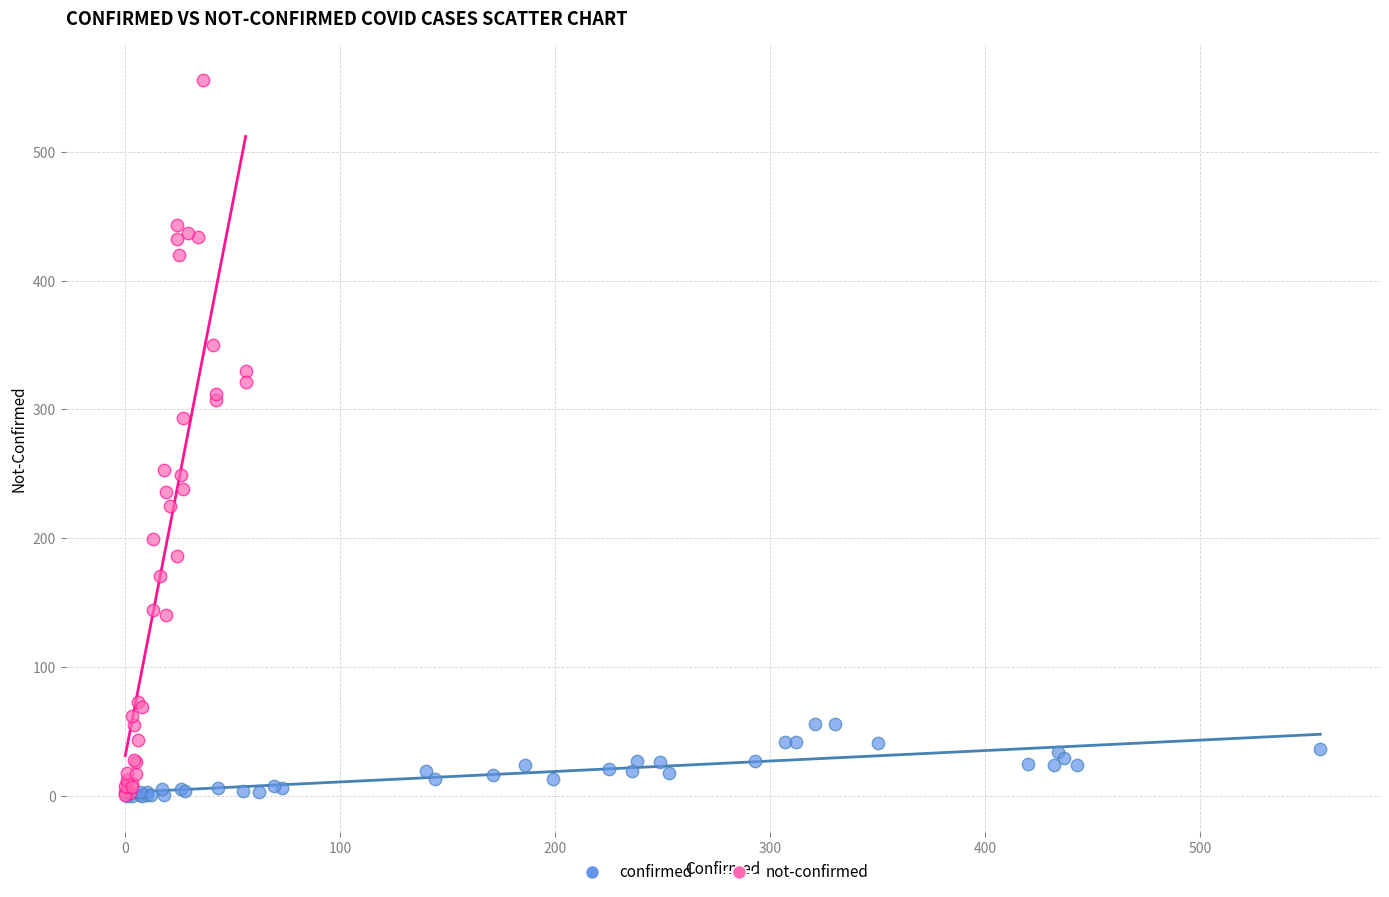

Which series reaches the maximum Y coordinate?

not-confirmed